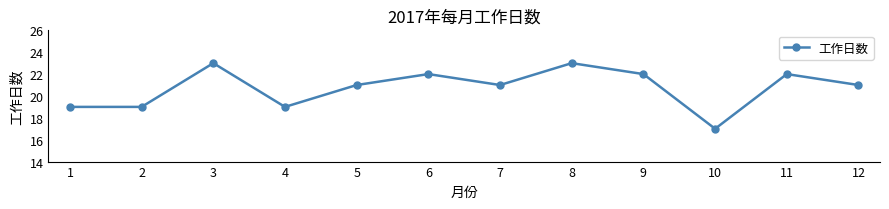

What value does the data have at 4?

19